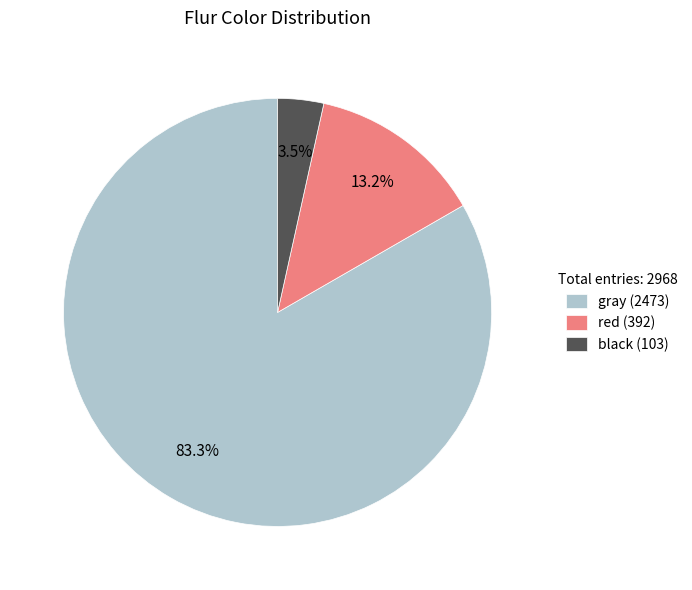

How much of the chart is everything except gray?

16.7%